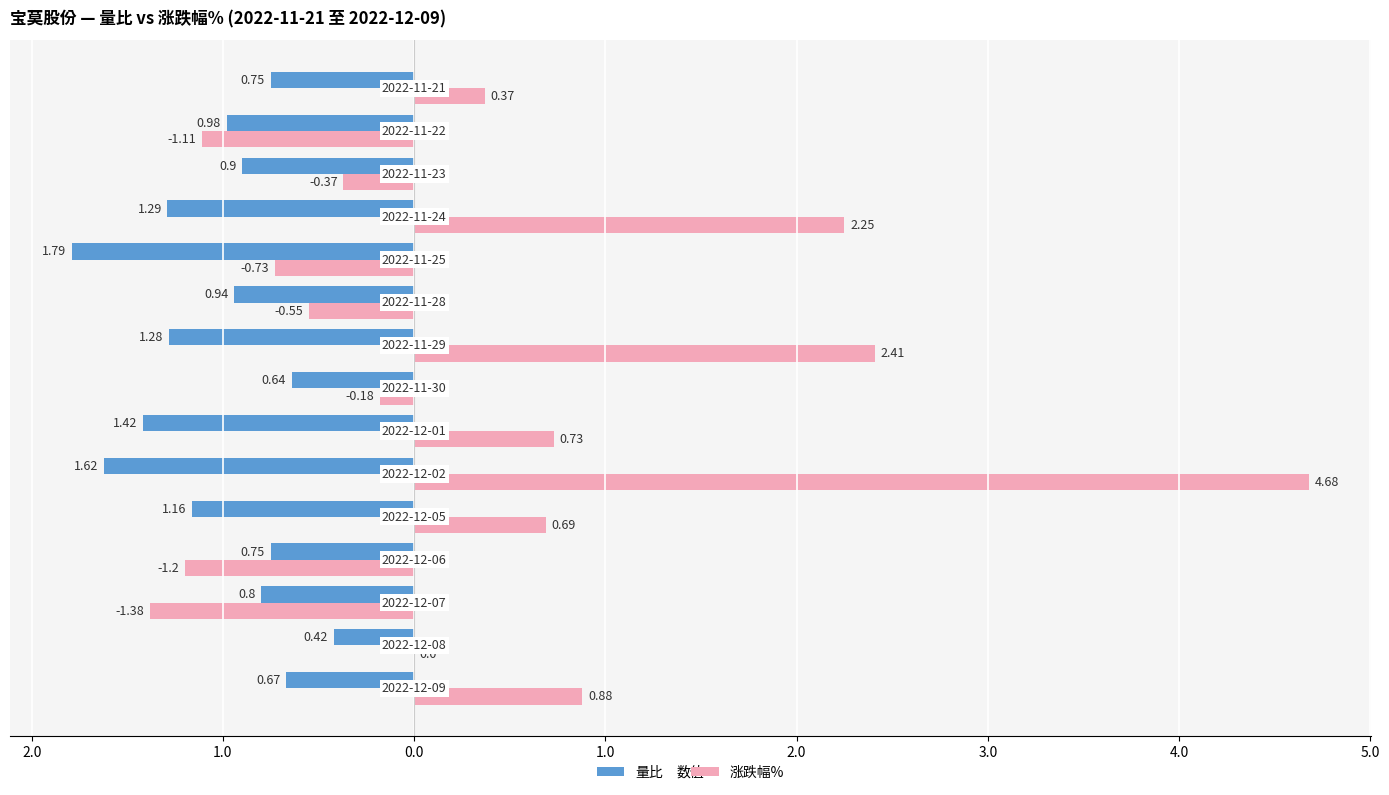

Reading left to right, transcribe all the data shown in this chart.

量比: -0.7	-0.4	-0.8	-0.8	-1.2	-1.6	-1.4	-0.6	-1.3	-0.9	-1.8	-1.3	-0.9	-1.0	-0.8
涨跌幅%: 0.9	0.0	-1.4	-1.2	0.7	4.7	0.7	-0.2	2.4	-0.6	-0.7	2.2	-0.4	-1.1	0.4